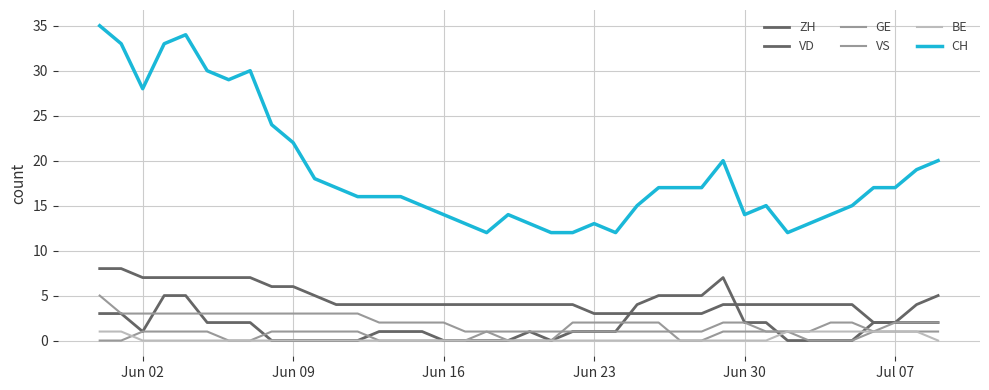

What is the sum of all CH values?

753